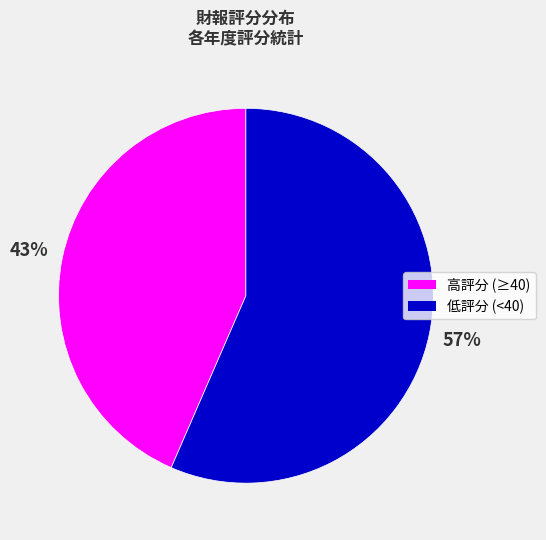

To the nearest percent, what is the average slice percentage?

50%